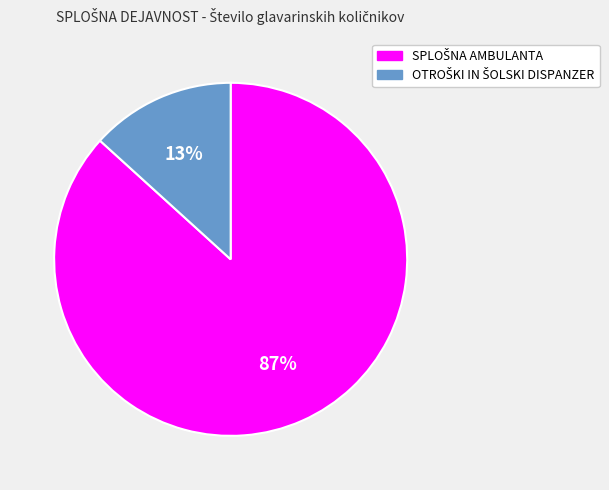

Is there any slice that represents more than half of the pie?

Yes